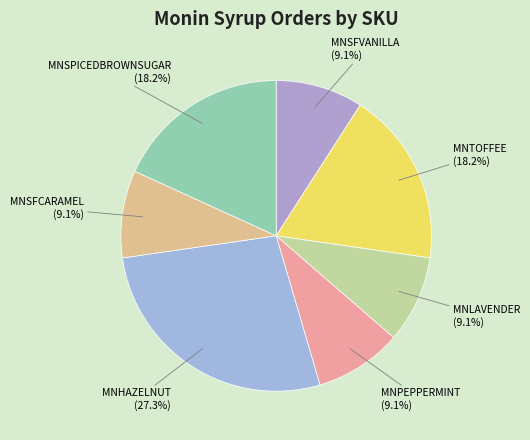

Rank the categories by value from highest to lowest.

MNHAZELNUT, MNTOFFEE, MNSPICEDBROWNSUGAR, MNSFVANILLA, MNLAVENDER, MNPEPPERMINT, MNSFCARAMEL